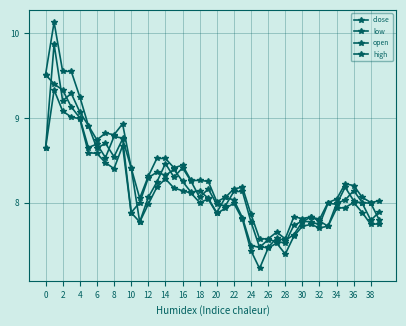

Reading left to right, extract all data points from this chart.

close: 9.5	9.4	9.3	9.1	9.0	8.7	8.7	8.5	8.8	8.8	7.9	8.0	8.3	8.4	8.3	8.4	8.3	8.1	8.1	8.1	7.9	8.1	8.0	7.8	7.5	7.5	7.6	7.5	7.5	7.7	7.8	7.8	7.7	8.0	8.0	8.2	8.0	8.0	7.8	7.9
low: 8.6	9.3	9.1	9.0	9.0	8.6	8.6	8.5	8.4	8.7	7.9	7.8	8.0	8.2	8.3	8.2	8.1	8.1	8.0	8.0	7.9	7.9	8.0	7.8	7.4	7.2	7.5	7.5	7.4	7.6	7.7	7.7	7.7	7.7	7.9	7.9	8.0	7.9	7.7	7.8
open: 8.6	9.9	9.2	9.3	9.1	8.9	8.6	8.7	8.5	8.8	8.4	7.8	8.1	8.2	8.5	8.3	8.4	8.3	8.1	8.2	8.0	8.0	8.1	8.1	7.8	7.5	7.5	7.6	7.6	7.6	7.8	7.8	7.8	7.7	8.0	8.0	8.1	8.0	8.0	7.8
high: 9.5	10.1	9.5	9.5	9.2	8.9	8.7	8.8	8.8	8.9	8.4	8.1	8.3	8.5	8.5	8.4	8.4	8.3	8.3	8.3	8.0	8.1	8.2	8.2	7.9	7.6	7.6	7.7	7.6	7.8	7.8	7.8	7.8	8.0	8.0	8.2	8.2	8.1	8.0	8.0